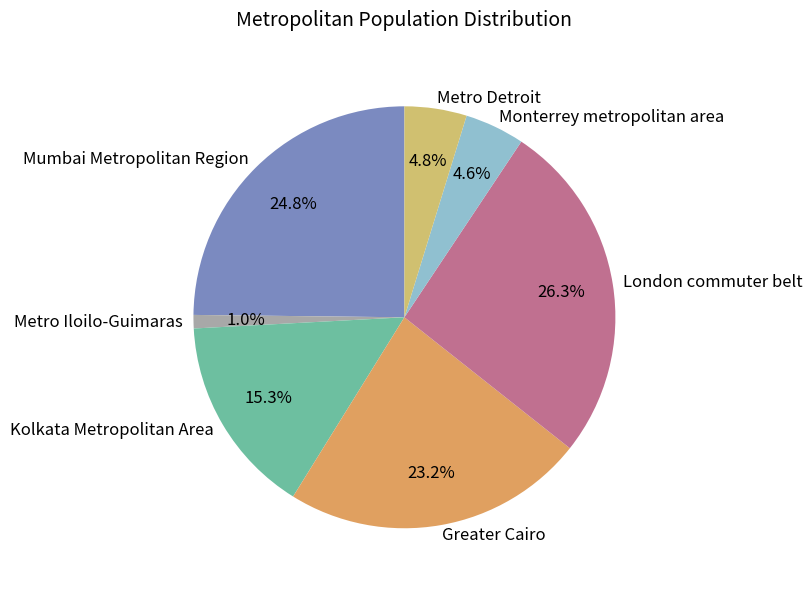

Count the number of slices in the pie.

7